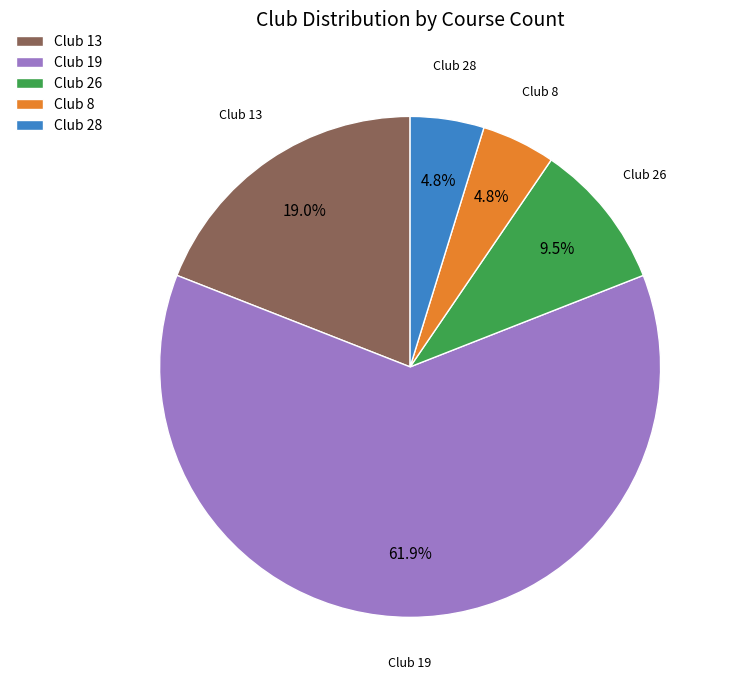

To the nearest percent, what is the difference between the largest and smallest slice percentages?

57%